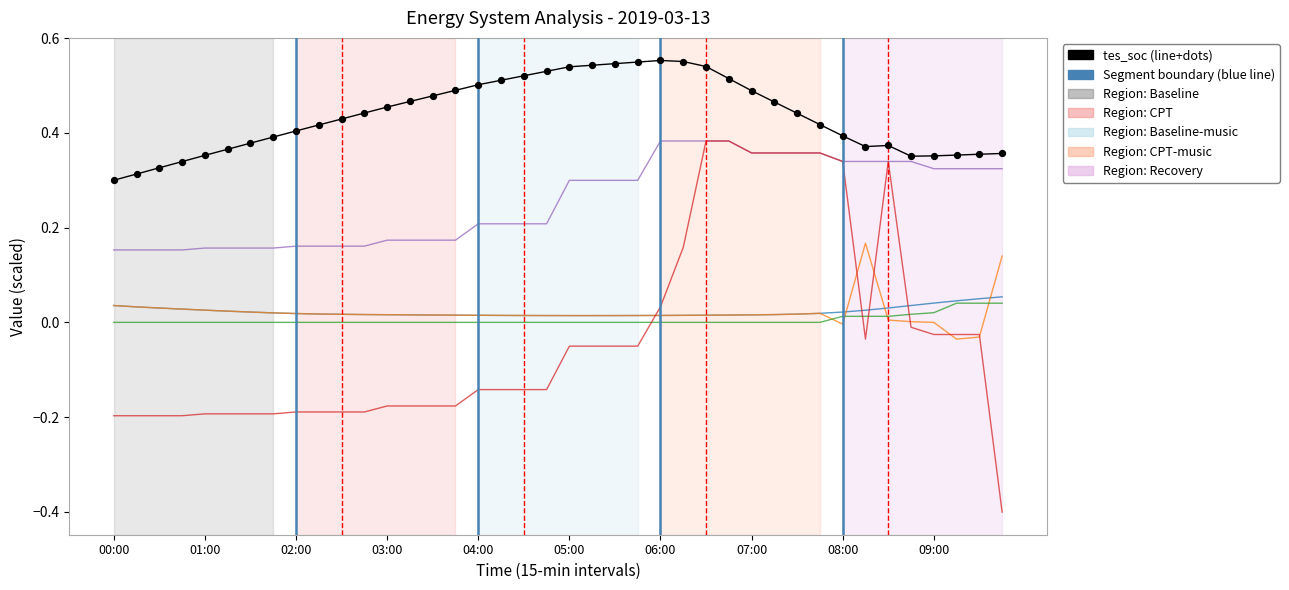

What is the minimum value shown in the chart?

-0.4